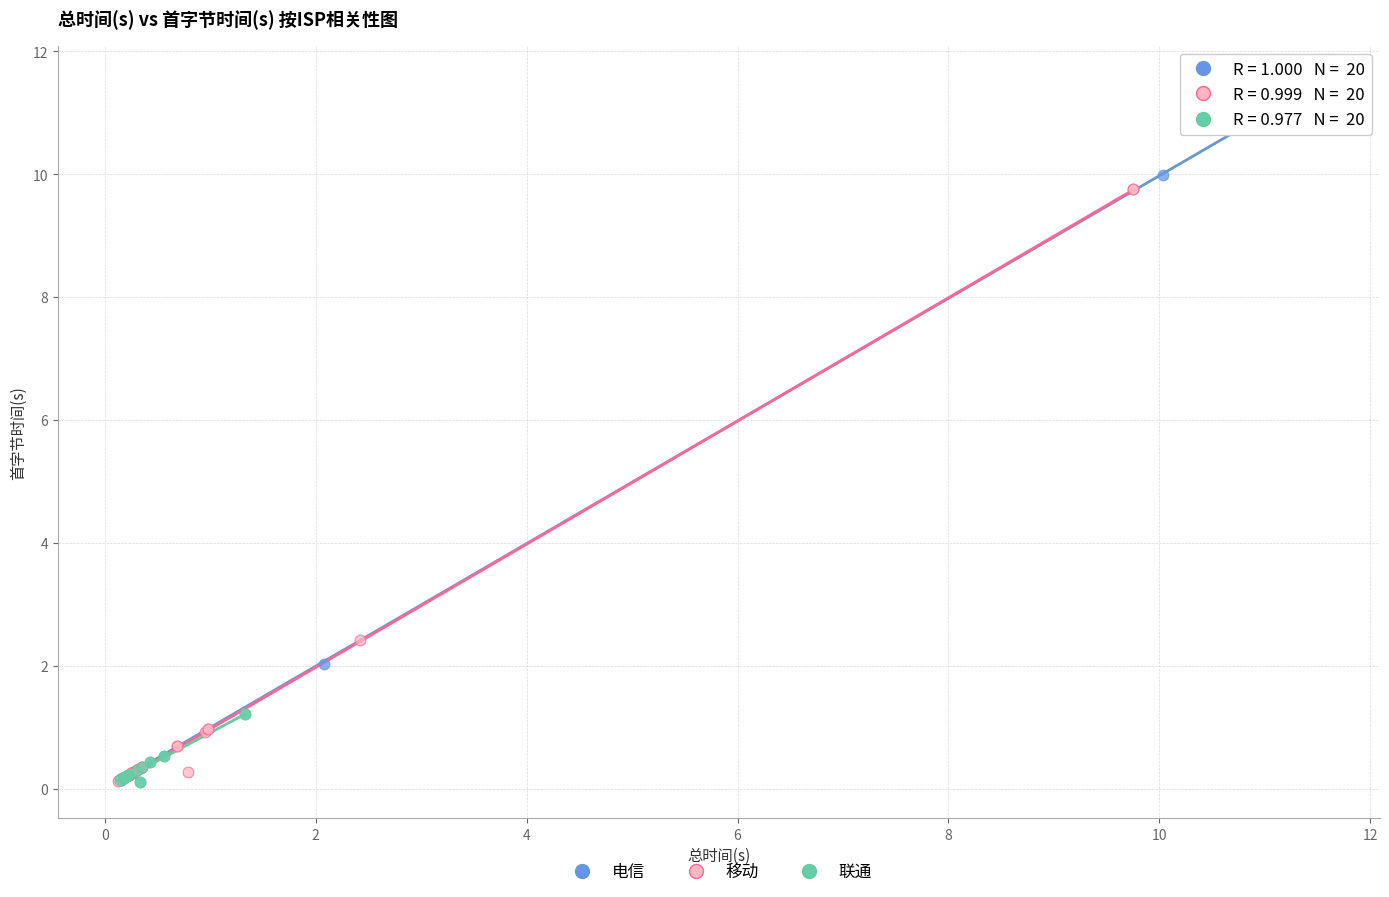

Which series contains the highest Y value?

电信